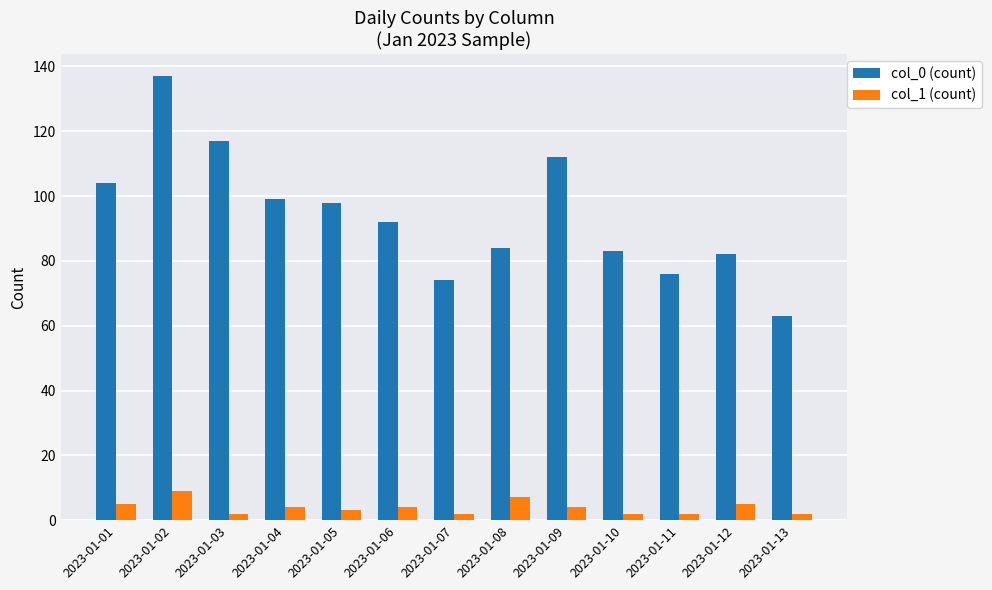

The value of col_1 (count) at 2023-01-03 is 2. True or false?

True